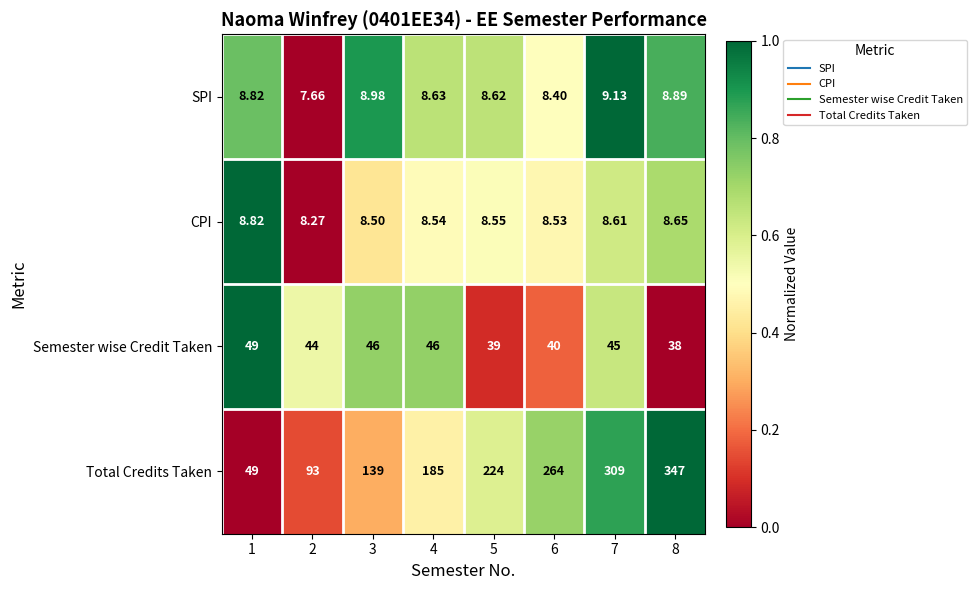

Is the value of Total Credits Taken at 4 greater than the value of CPI at 6?

Yes